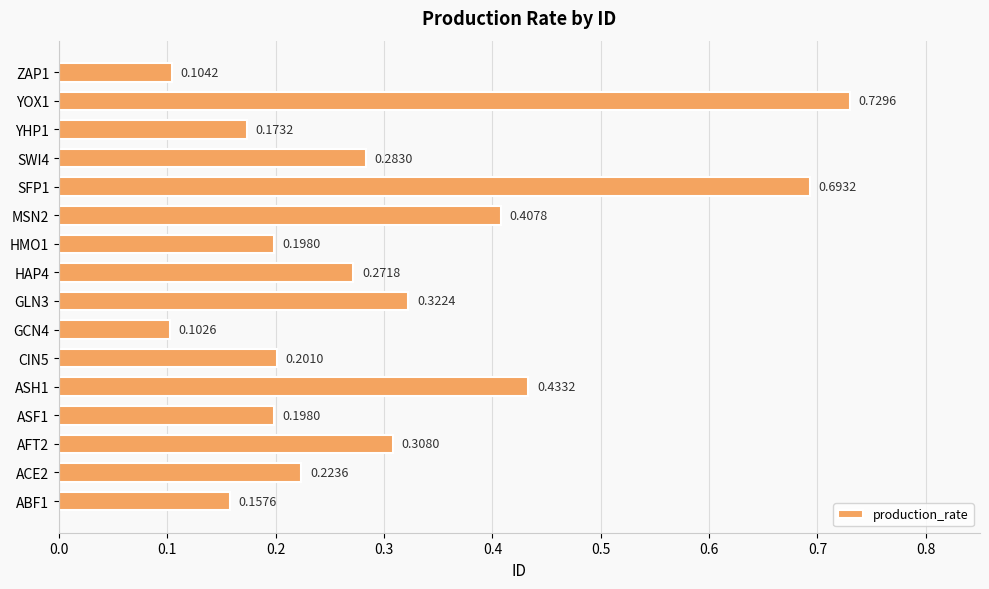

What is the difference between the maximum and second lowest values?

0.6